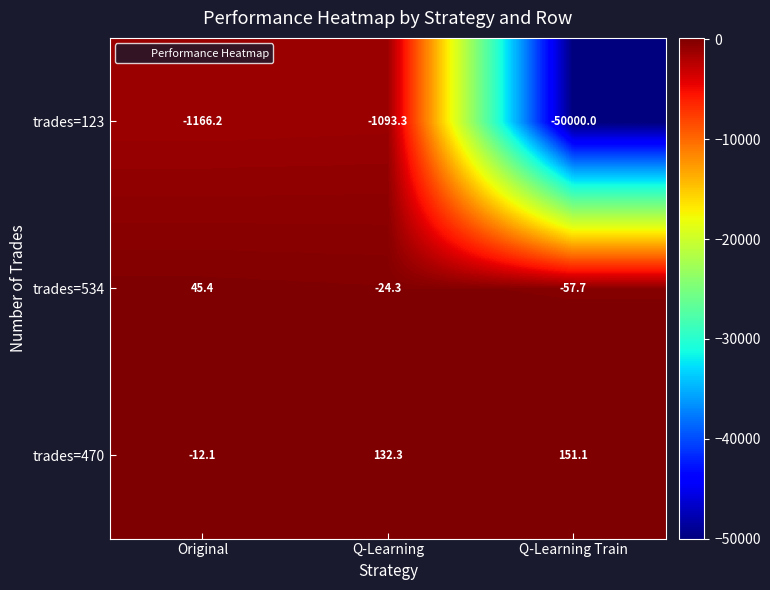

What is the smallest value displayed?

-50000.0